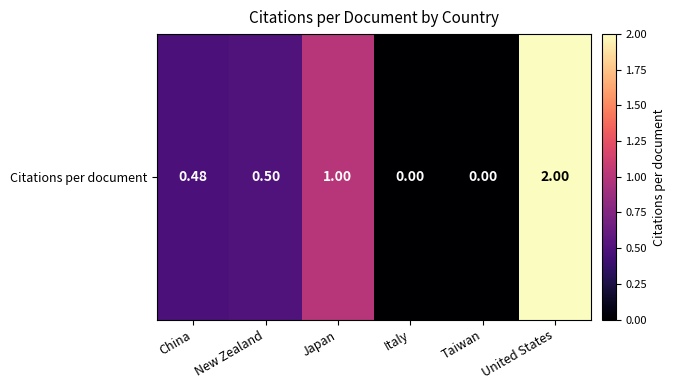

What is the difference between the second highest and minimum values?

1.0